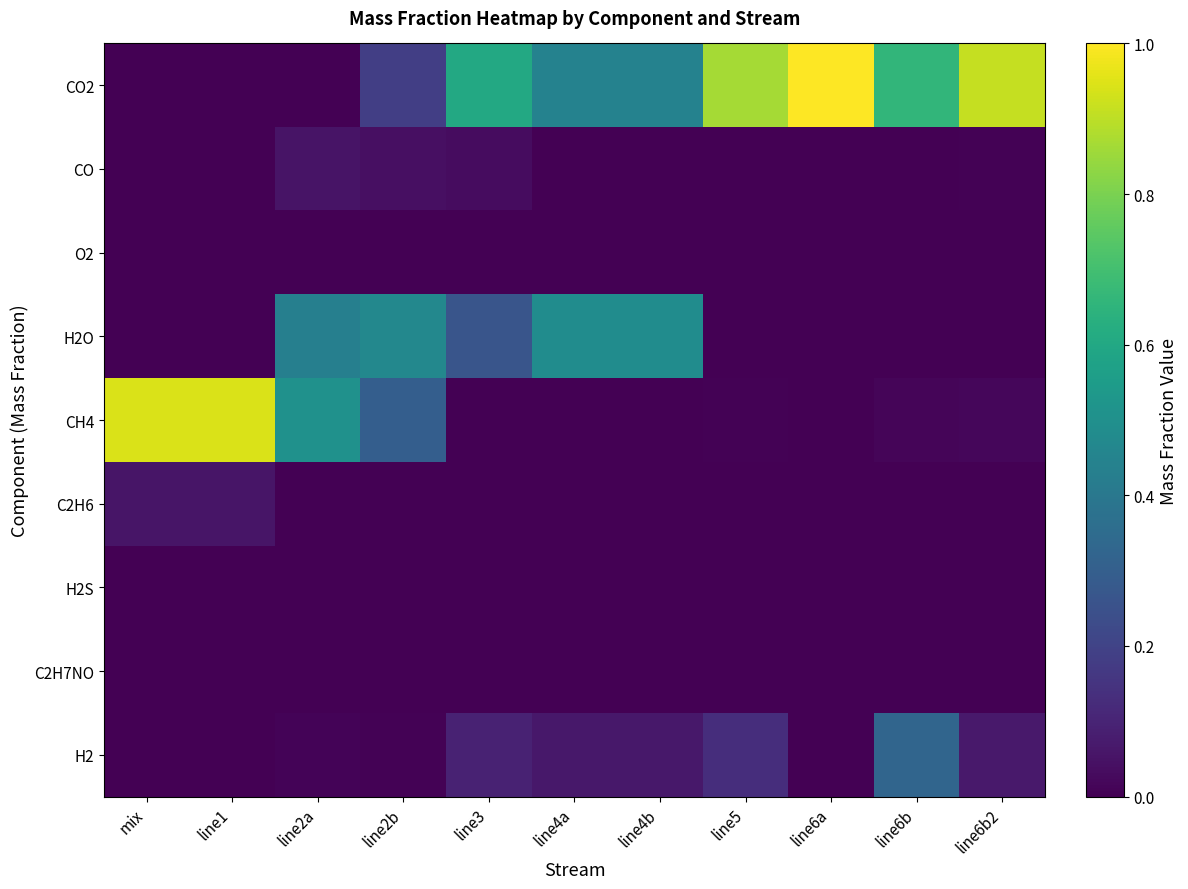

Which series has the largest total across all categories?

CO2